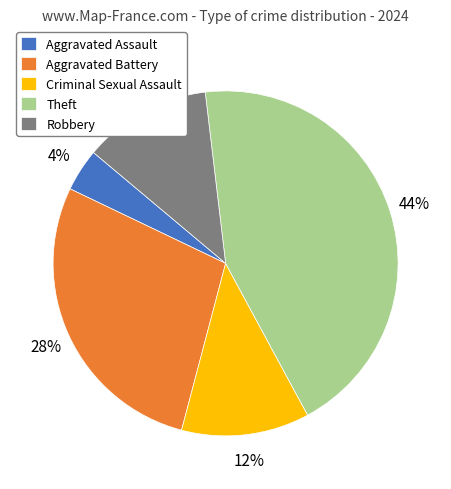

Is the sum of Criminal Sexual Assault and Aggravated Battery greater than half?

No